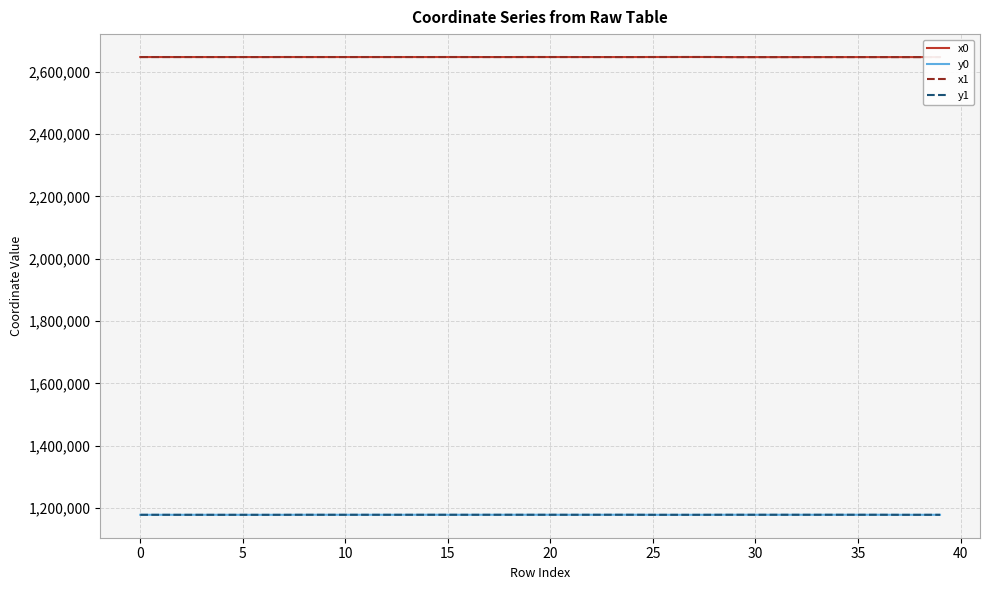

What are all the series names shown in the legend?

x0, y0, x1, y1